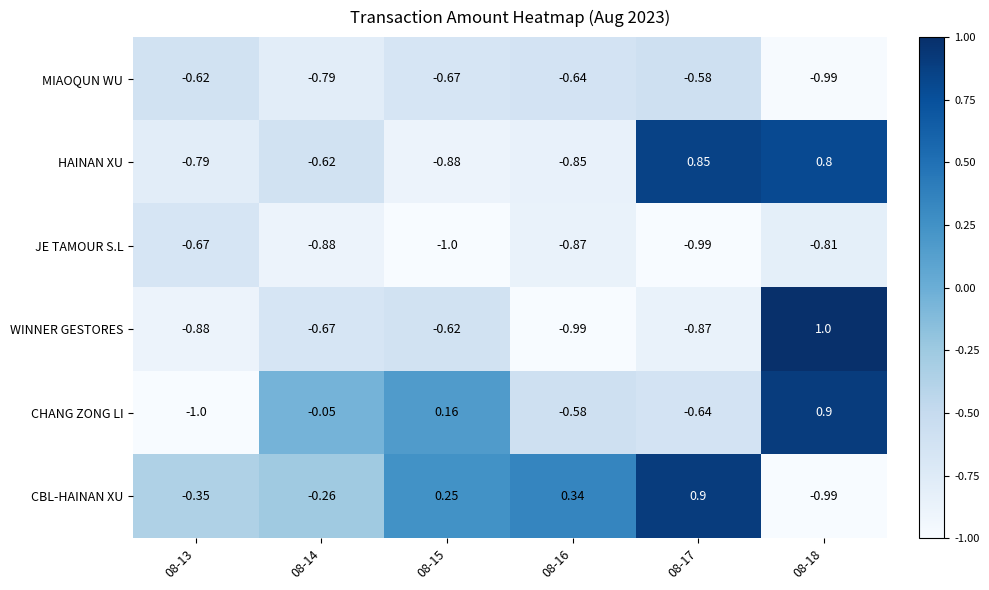

Which series changed the most between 08-14 and 08-15?

CBL-HAINAN XU